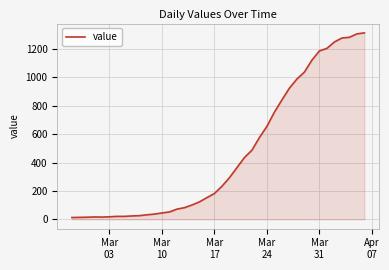

What is the greatest value displayed?

1313